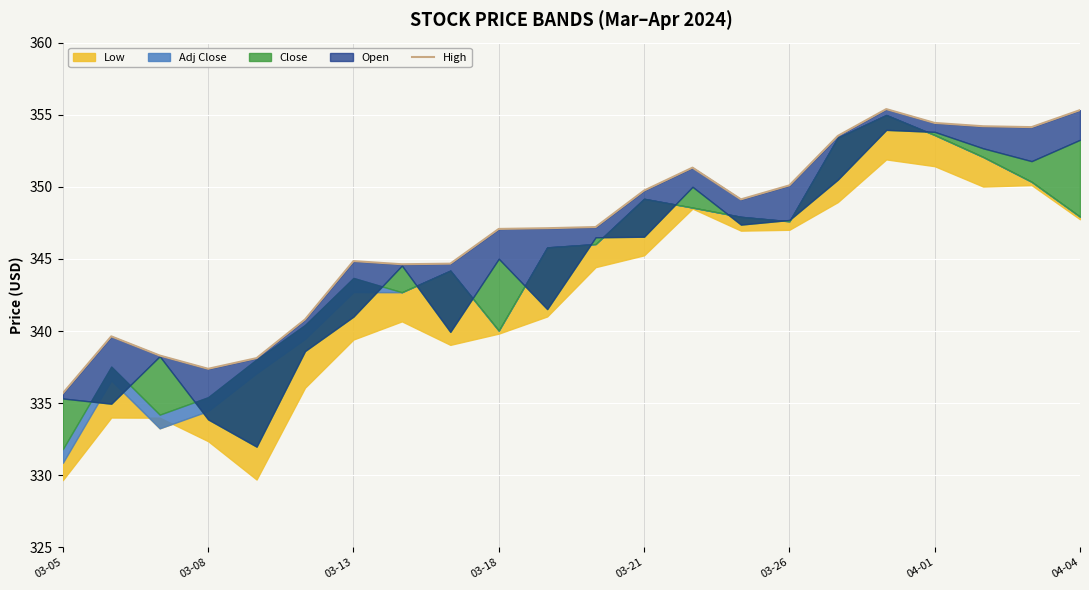

Reading right to left, what are all the values shown in this chart?

355.3	354.1	354.2	354.4	355.4	353.5	350.1	349.1	351.3	349.7	347.2	347.1	347.1	344.7	344.6	344.9	340.8	338.1	337.4	338.3	339.6	335.7